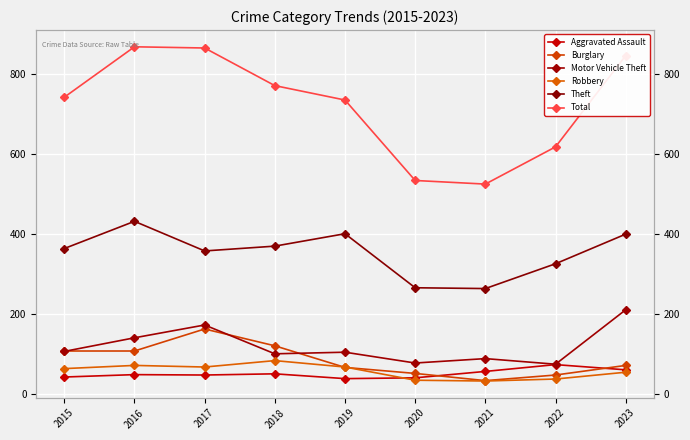

Which label corresponds to the largest value in the chart?

2016